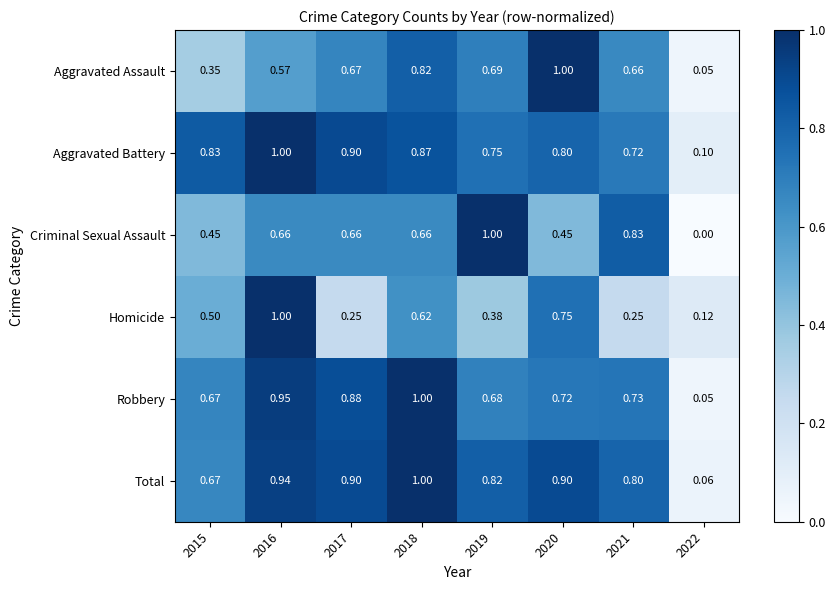

Is the value of Total at 2021 greater than the value of Aggravated Assault at 2015?

Yes